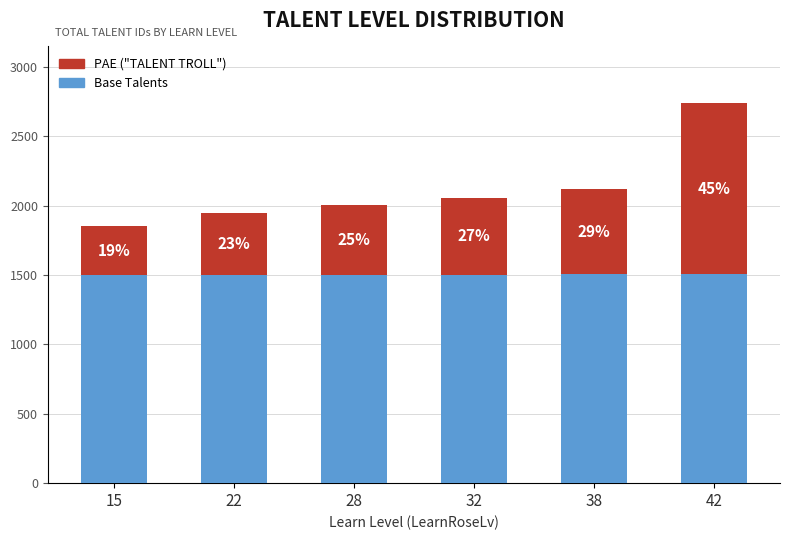

The value of Base Talents at 42 is 2405. True or false?

False